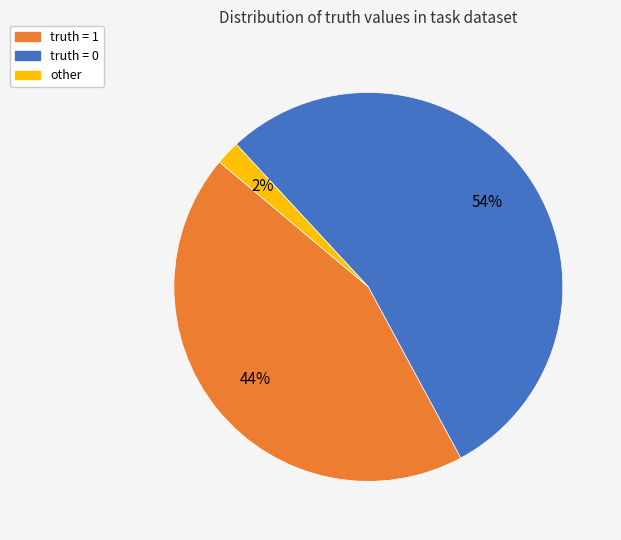

To the nearest percent, what is the difference between the largest and smallest slice percentages?

52%